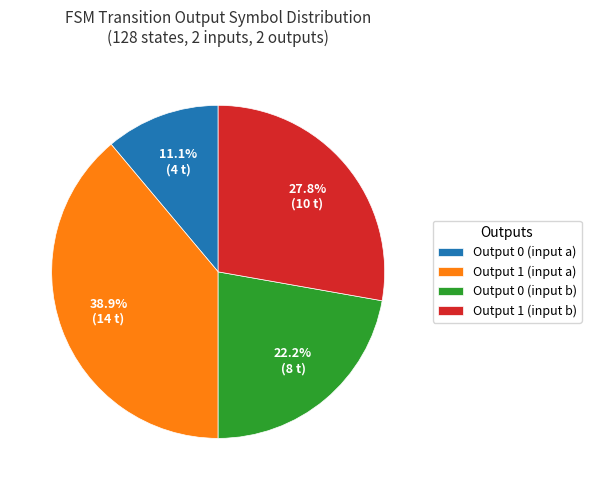

Does any single category account for the majority?

No